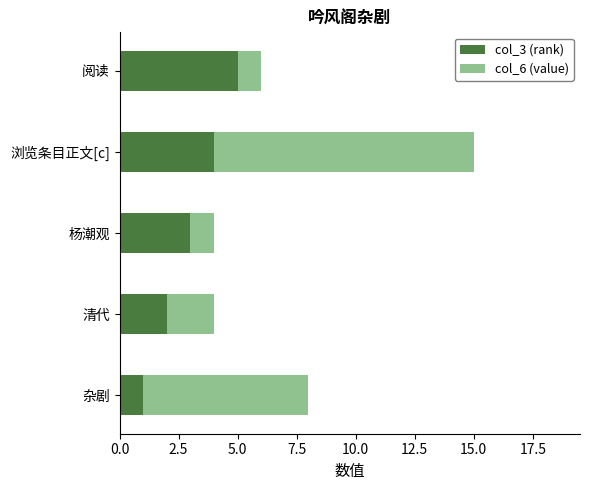

Is it true that col_3 (rank) equals 9 at 阅读?

False